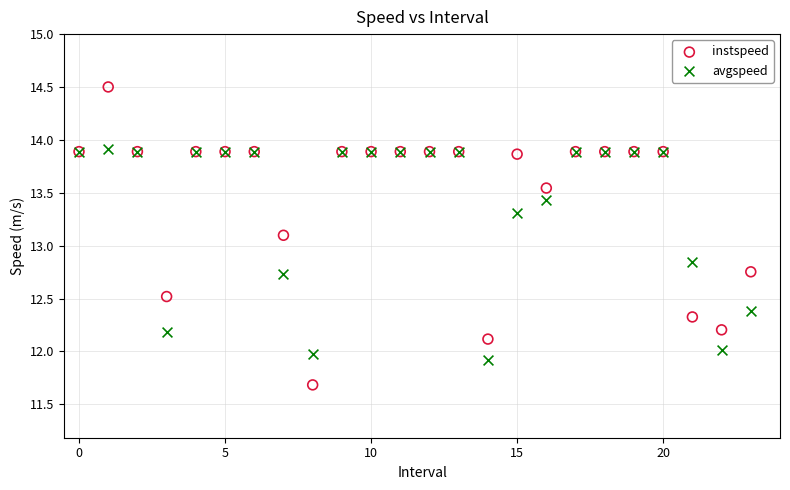

Which series contains the lowest Y value?

instspeed